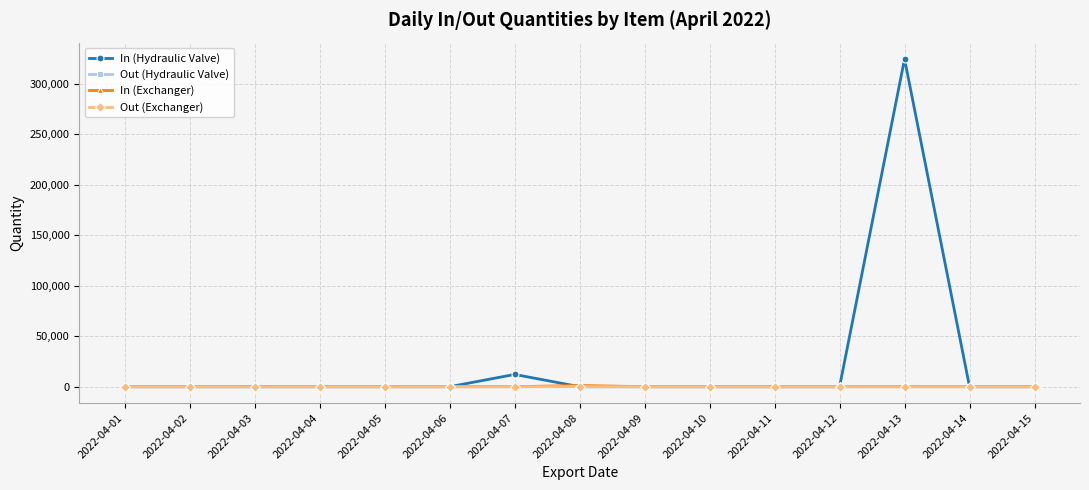

True or false: In (Hydraulic Valve) has more than 0 points higher than both neighbors.

True